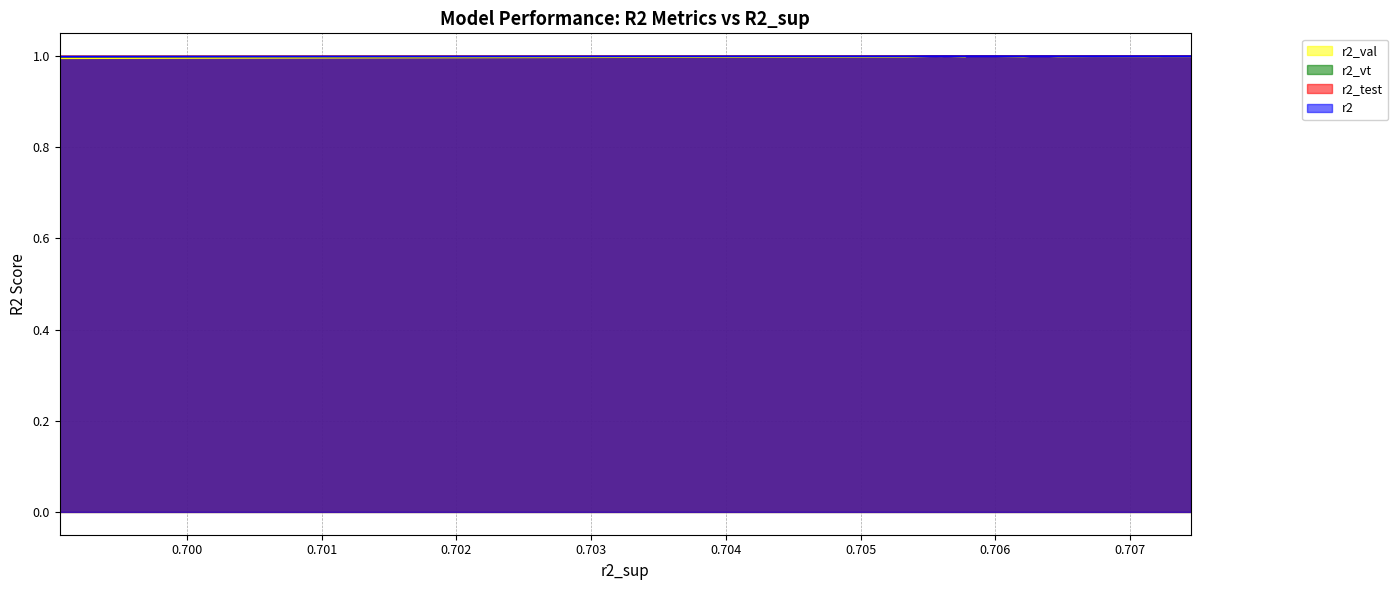

How many lines are shown in the chart?

4